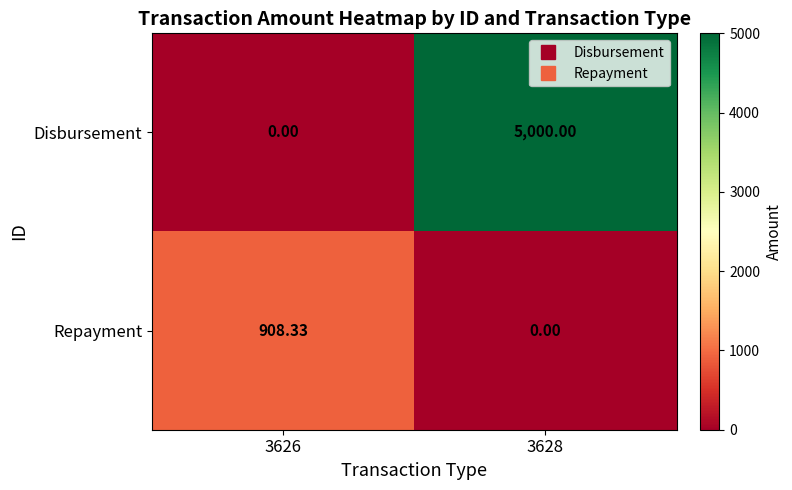

Between 3626 and 3628, which series saw the biggest shift?

Disbursement